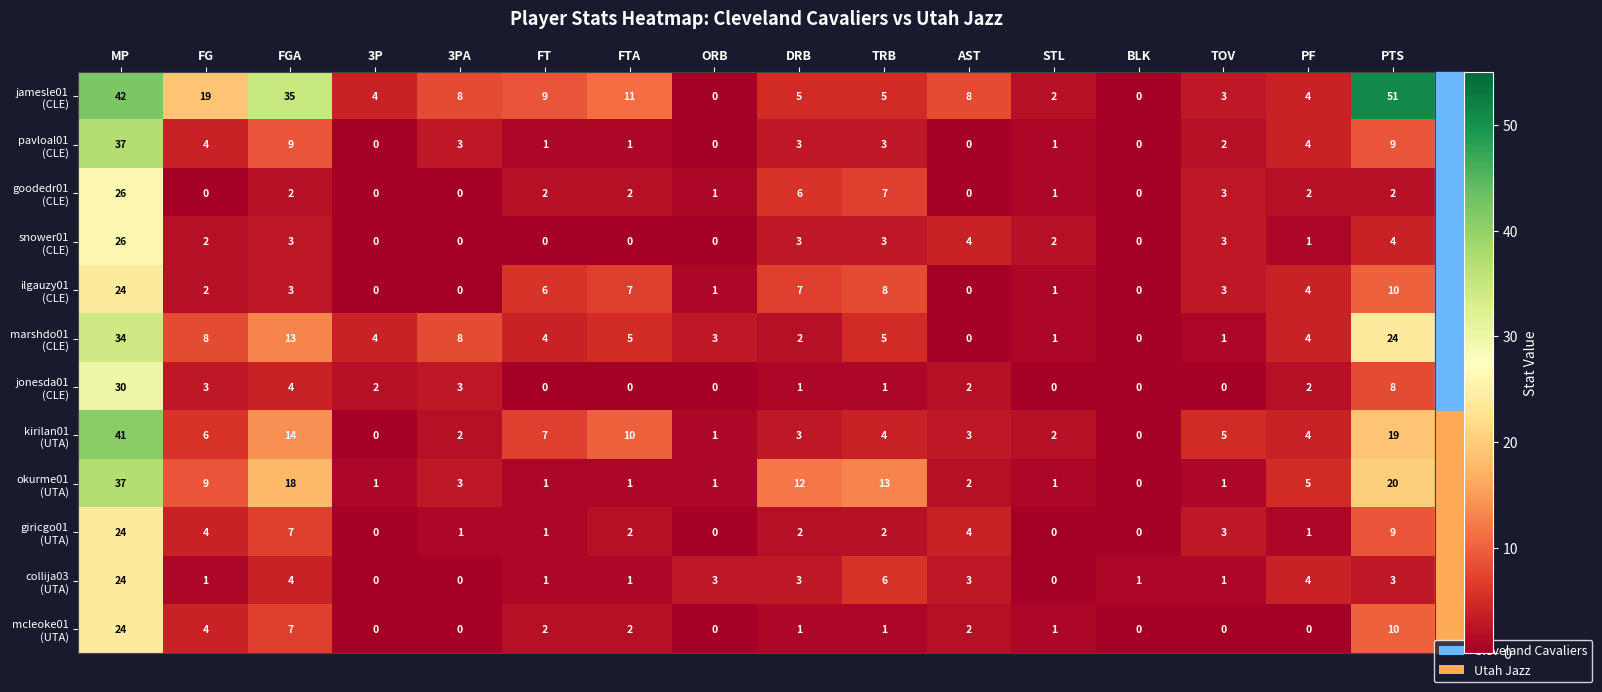

At which category is the sum across all series the highest?

MP